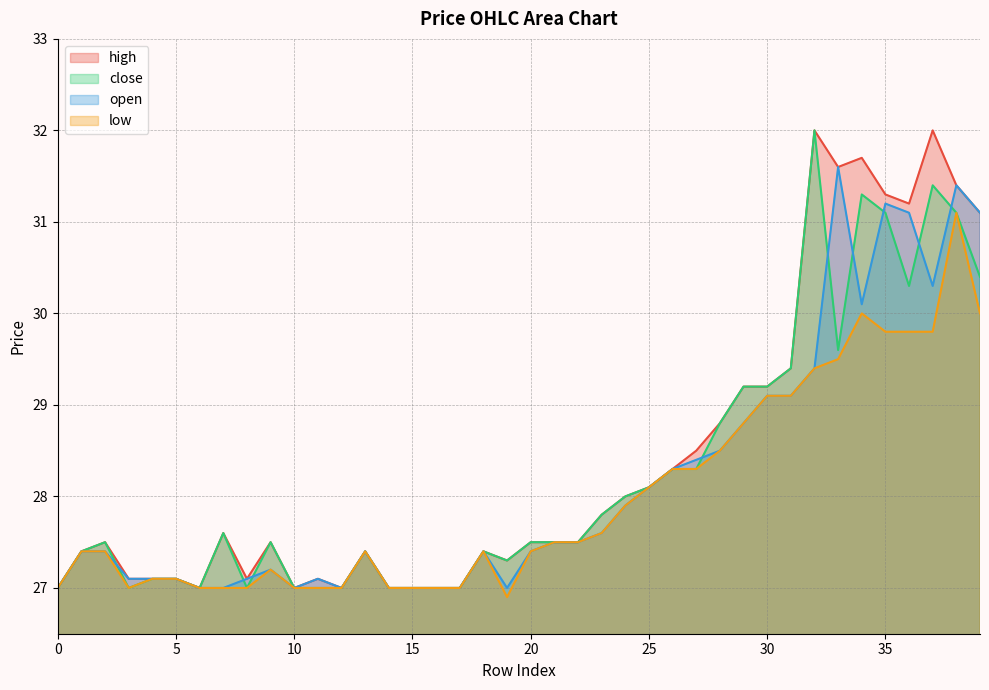

In high, how many points are higher than both neighbors (excluding endpoints)?

9